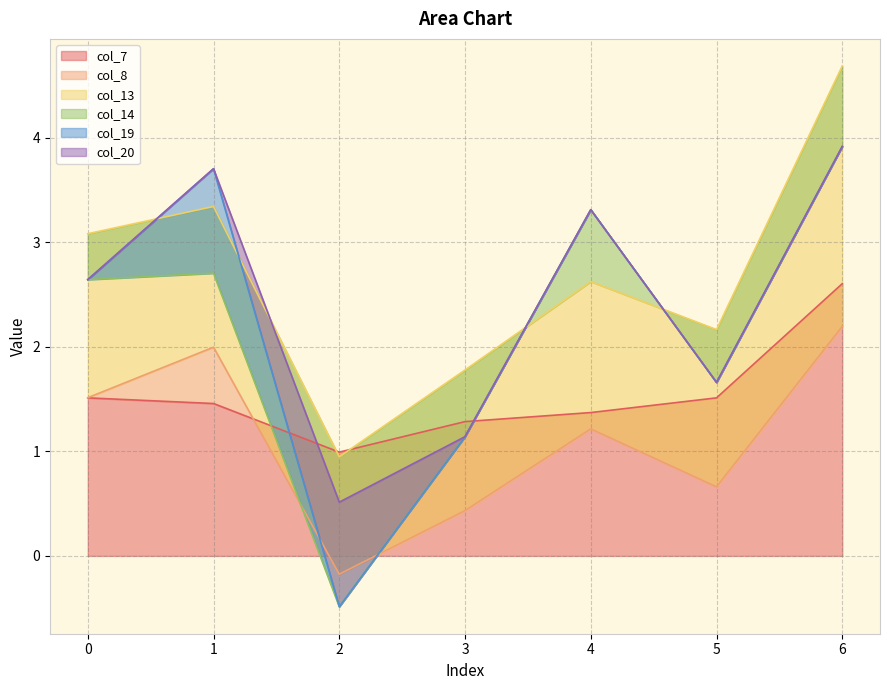

True or false: col_19 and col_13 cross at least once.

False